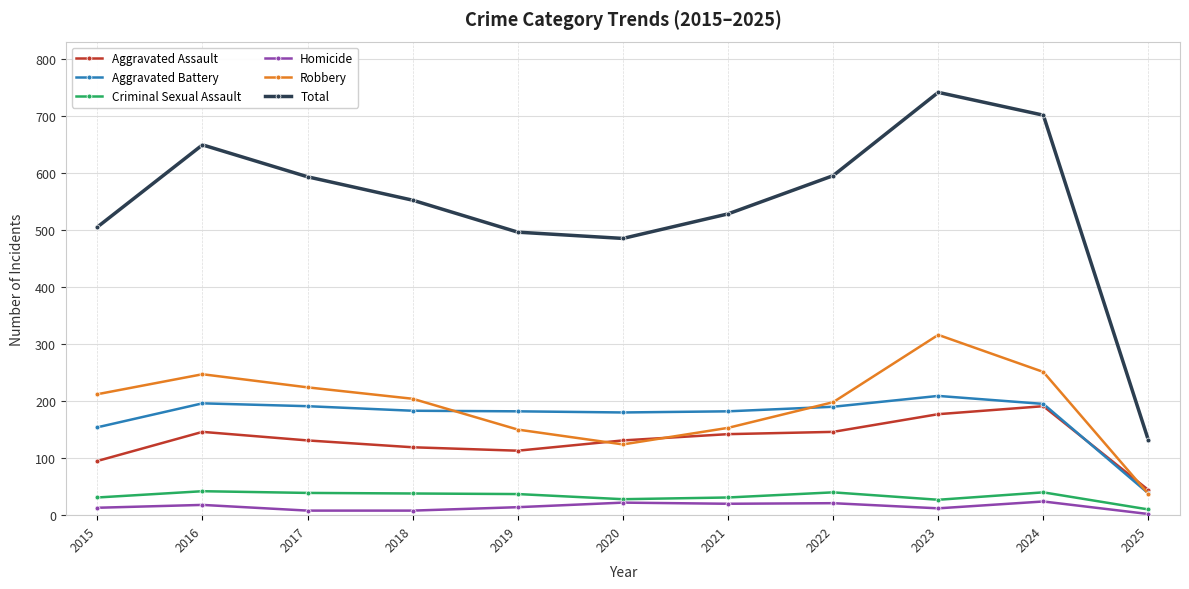

What value does the Aggravated Assault series have at 2015?

95